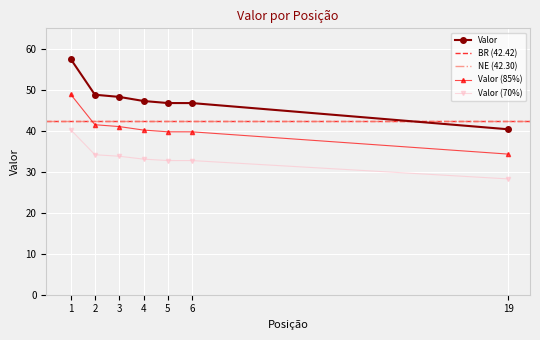

True or false: the data shows 23.1 at 2.

False